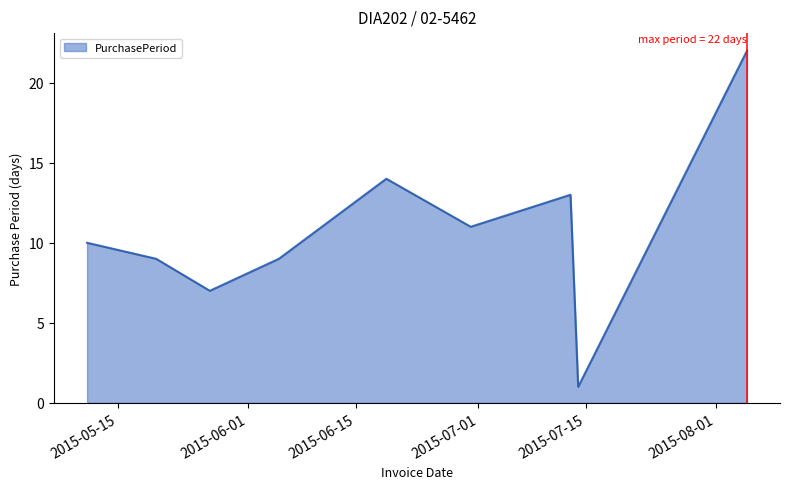

What is the average value?

11